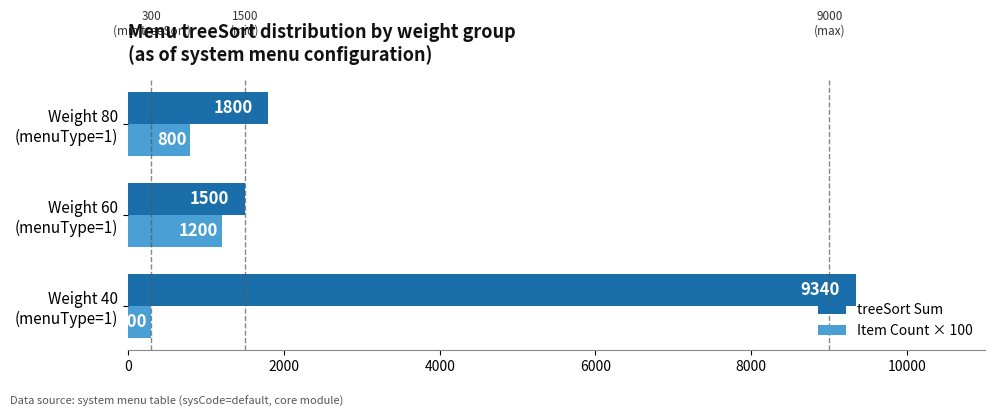

Count the Item Count × 100 values in the range 300 to 1200.

3